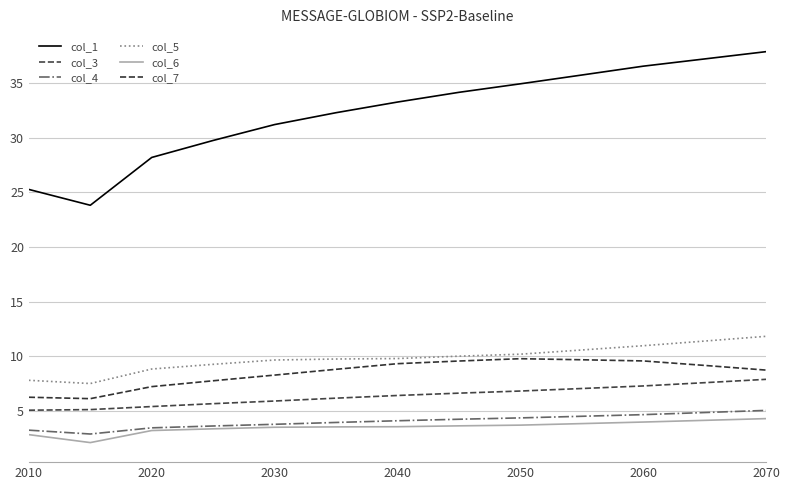

How many lines are shown in the chart?

6